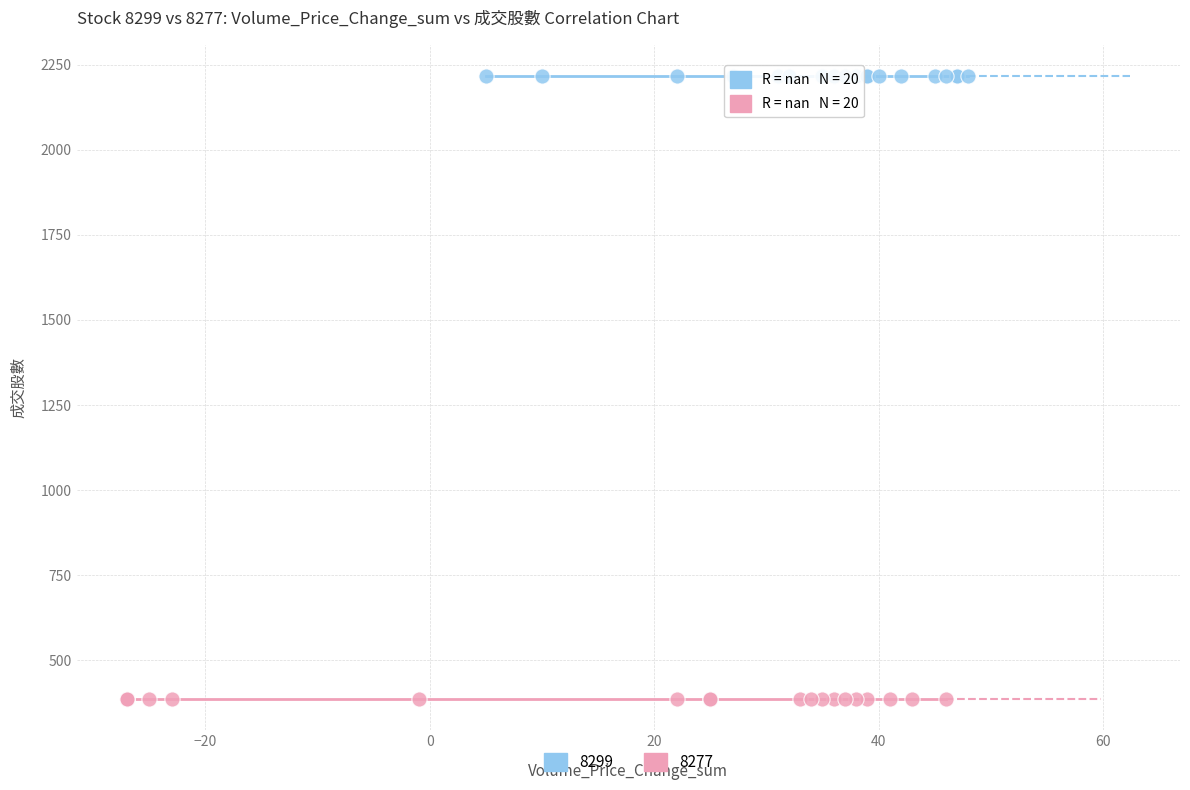

Which series reaches the maximum Y coordinate?

8299